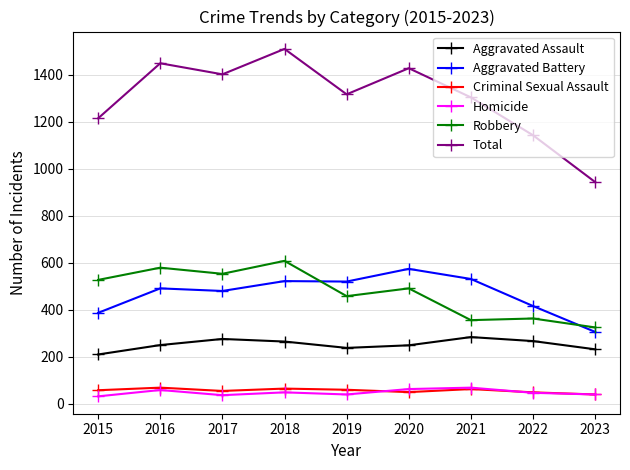

Rank the categories by Total value from highest to lowest.

2018, 2016, 2020, 2017, 2019, 2021, 2015, 2022, 2023